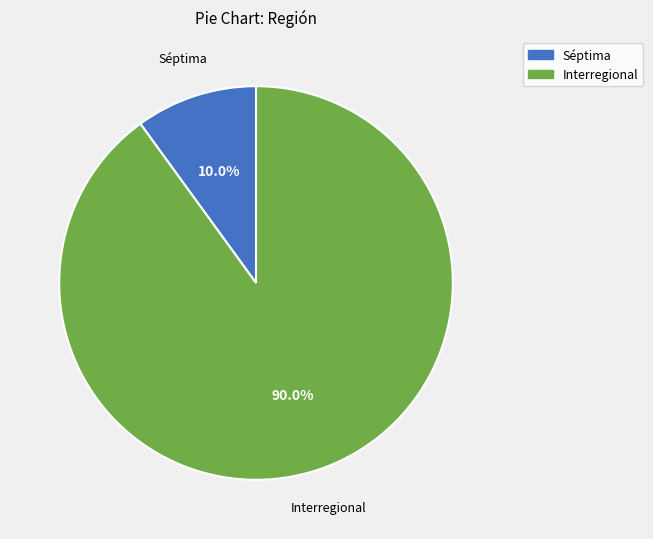

How many segments does this pie chart have?

2